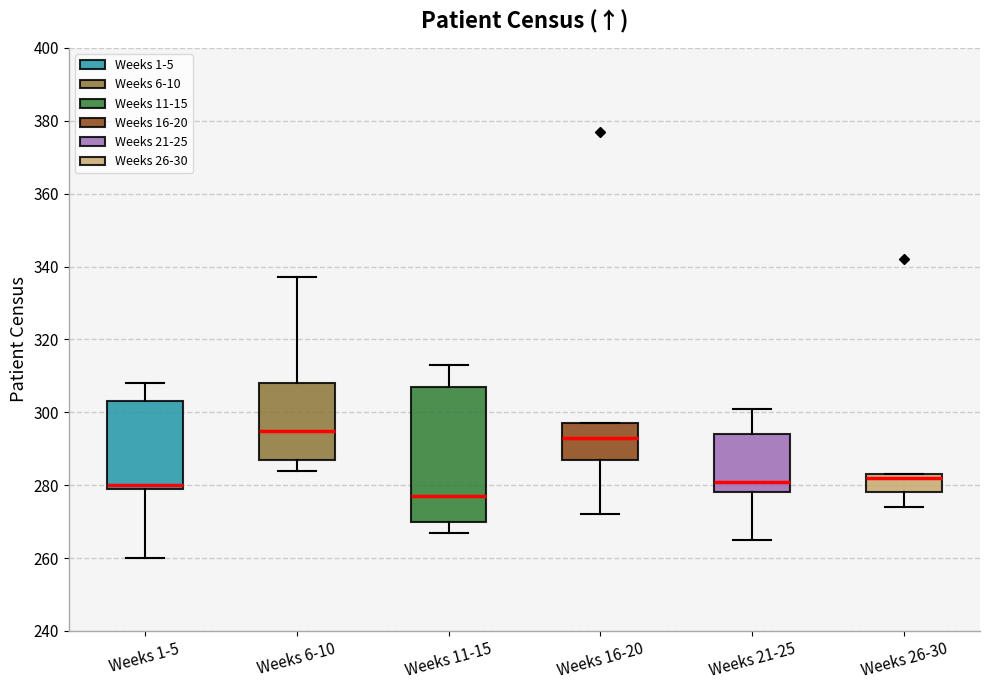

Reading left to right, transcribe this box plot: for each box, give where its median line is, the range the box spans, and where its two whiskers end, as read against the y-axis. The values are not printed on the chart, so give them approximately, as read against the axis.

Weeks 1-5: median 280 (just above the box's lower edge), box 280 to 304, whiskers 260 to 308
Weeks 6-10: median 296, box 288 to 308, whiskers 284 to 338
Weeks 11-15: median 278, box 270 to 308, whiskers 268 to 314
Weeks 16-20: median 294, box 288 to 298, whiskers 272 to 298
Weeks 21-25: median 282, box 278 to 294, whiskers 266 to 302
Weeks 26-30: median 282, box 278 to 284, whiskers 274 to 284